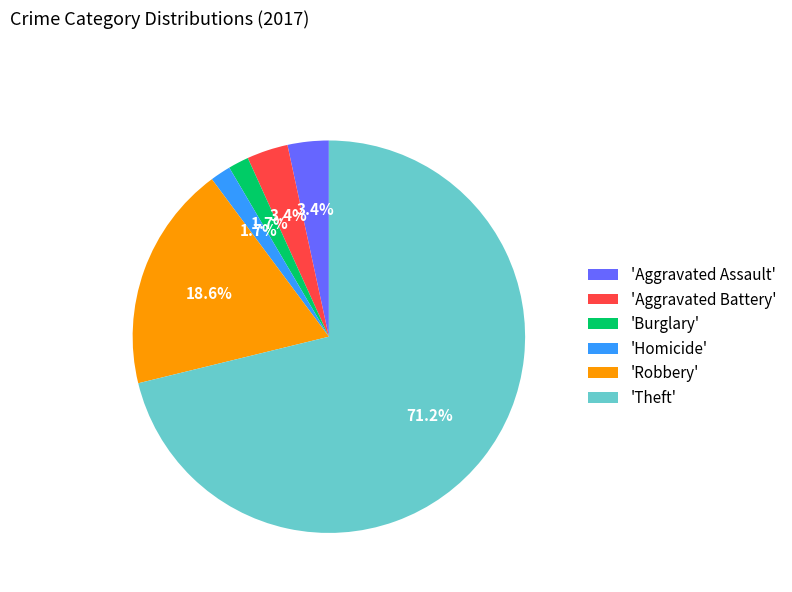

Is there any slice that represents more than half of the pie?

Yes